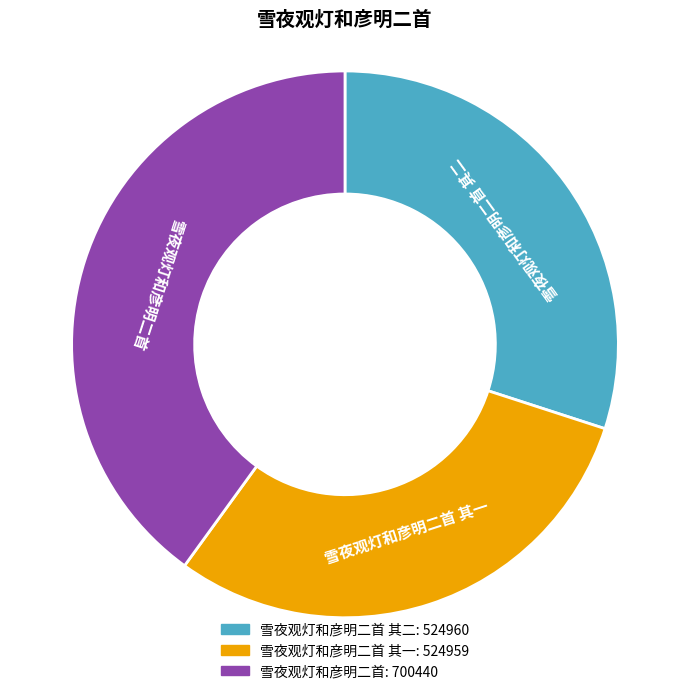

Is there any slice that represents more than half of the pie?

No